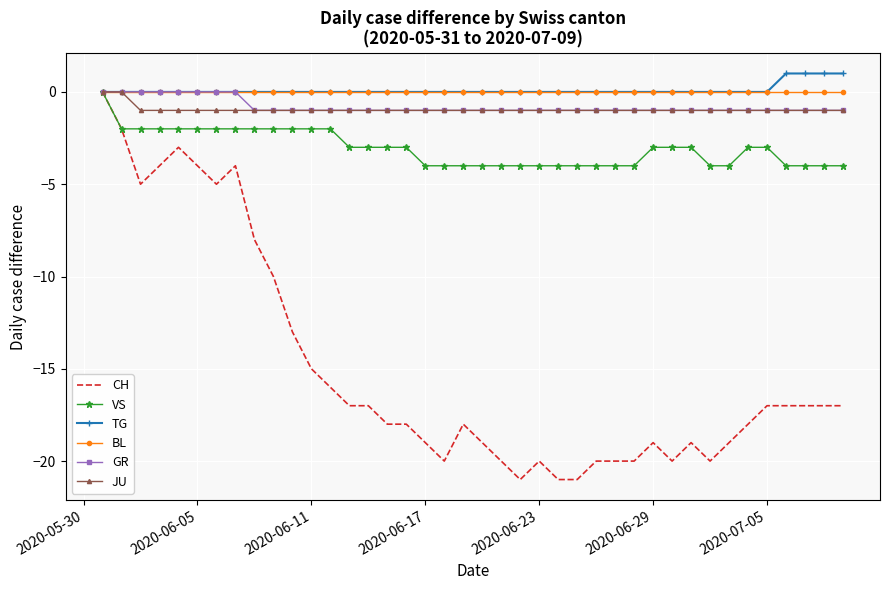

Count the number of data series in this chart.

6